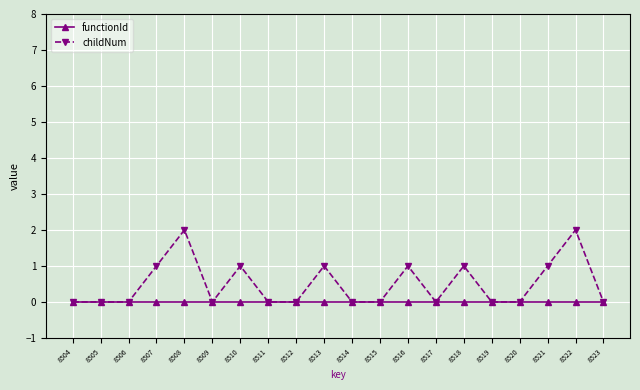

Reading left to right, list all the values displayed in this chart.

functionId: 0	0	0	0	0	0	0	0	0	0	0	0	0	0	0	0	0	0	0	0
childNum: 0	0	0	1	2	0	1	0	0	1	0	0	1	0	1	0	0	1	2	0